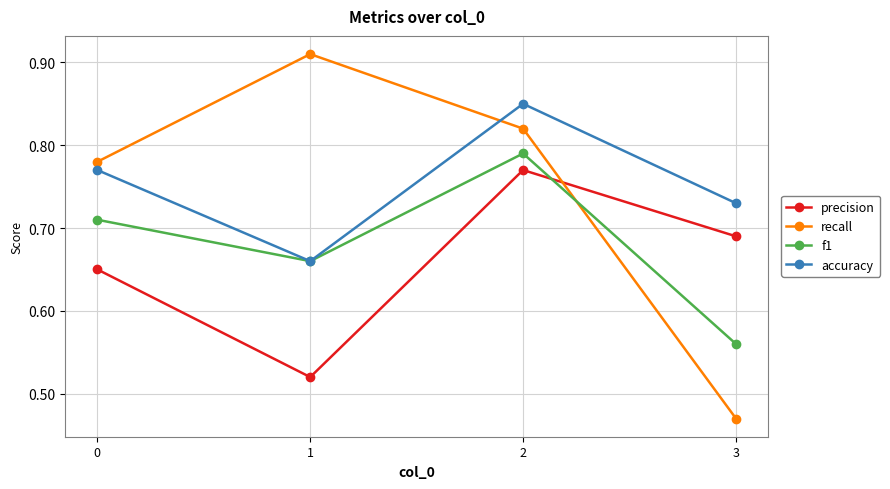

After their last crossing, which series has the higher values: recall or precision?

precision